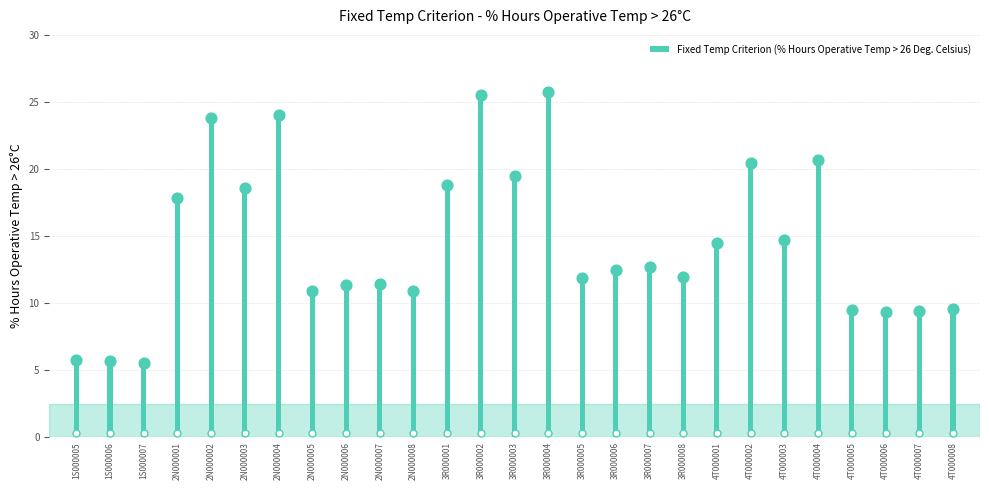

Which has a higher value, 3R000007 or 1S000006?

3R000007